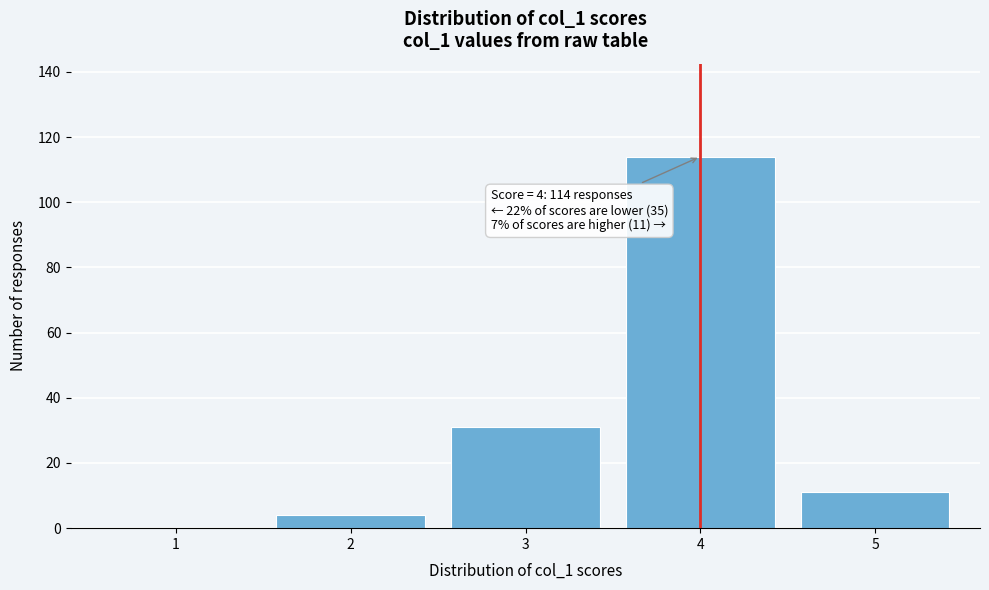

Reading right to left, extract all data points from this chart.

5=11	4=114	3=31	2=4	1=0